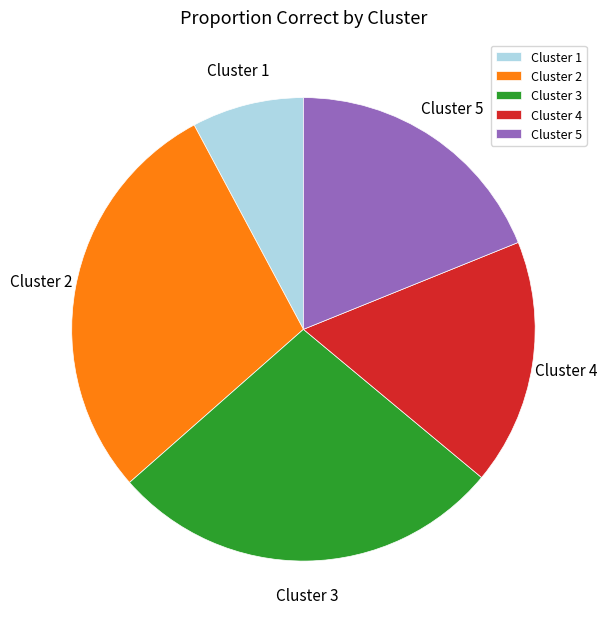

Rank the categories by value from lowest to highest.

Cluster 1, Cluster 4, Cluster 5, Cluster 3, Cluster 2